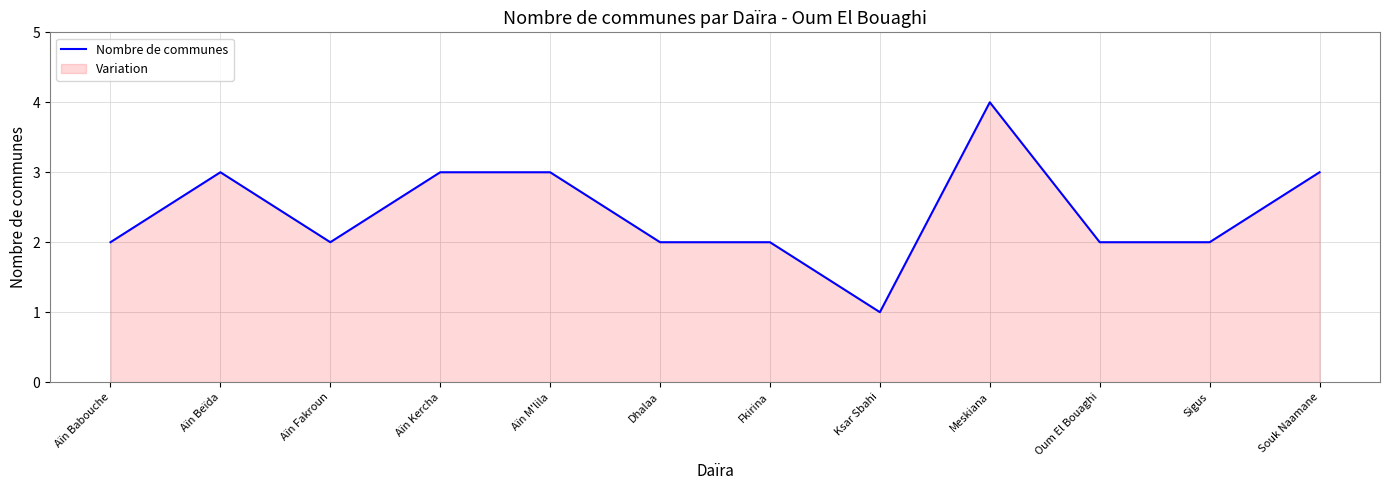

How many interior local valleys (lower than both neighbors) does the data have?

2